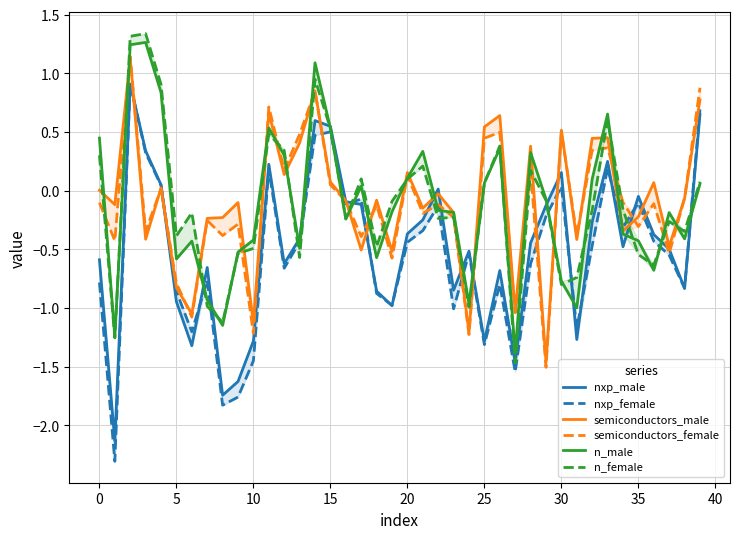

What is the smallest value displayed?

-2.3